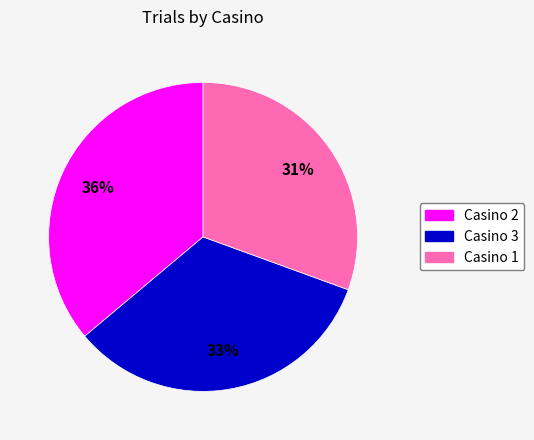

Combined, do Casino 3 and Casino 2 account for over 50%?

Yes